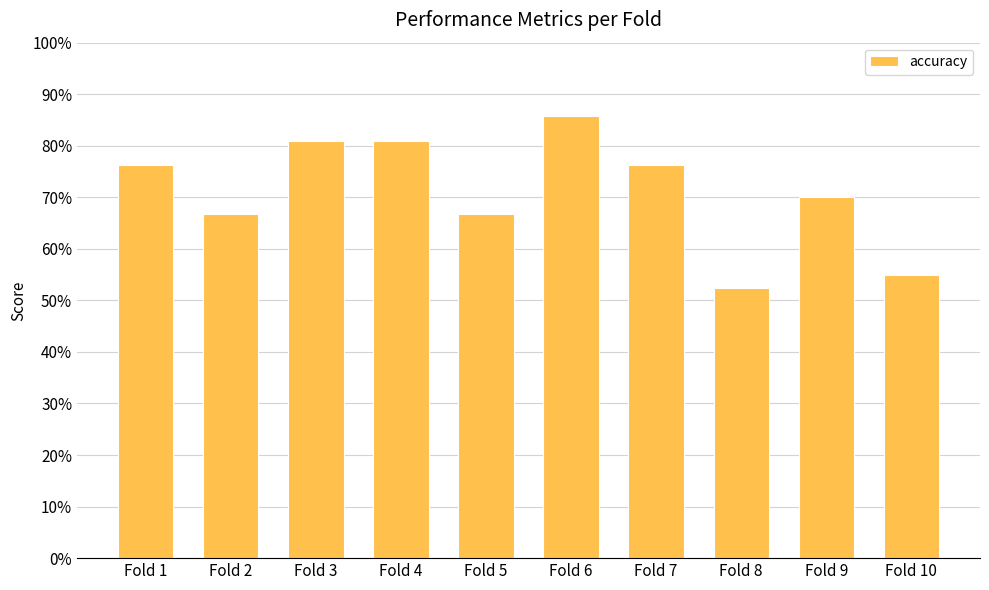

Does the chart contain any negative values?

No